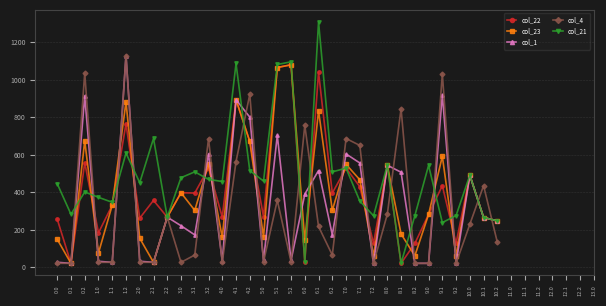

What is the maximum value for col_21?

1308.0